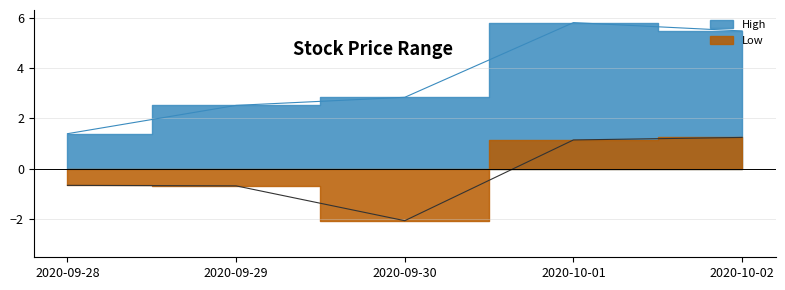

Between 2020-10-02 and 2020-09-30, which is larger?

2020-10-02